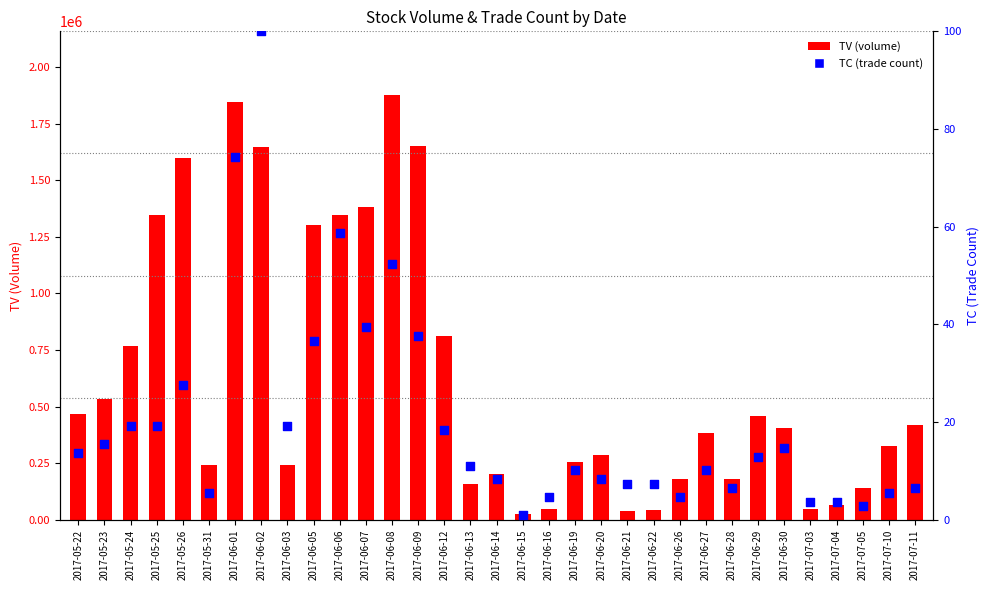

At which category is the sum across all series the highest?

2017-06-08